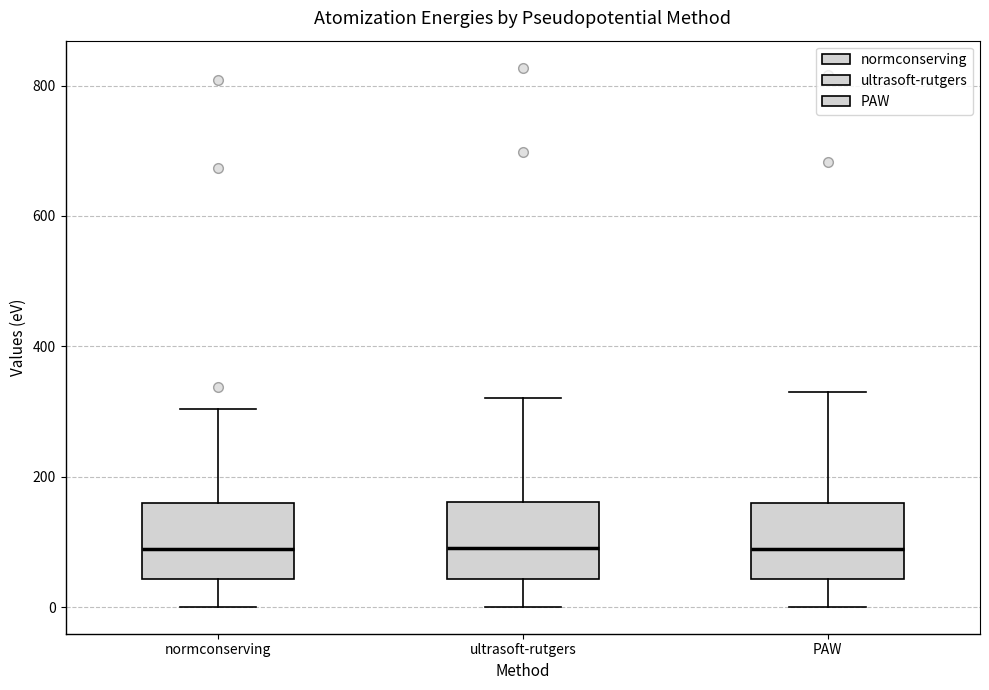

Reading left to right, transcribe this box plot: for each box, give where its median line is, the range the box spans, and where its two whiskers end, as read against the y-axis. The values are not printed on the chart, so give them approximately, as read against the axis.

normconserving: median 80, box 40 to 160, whiskers 0 to 300
ultrasoft-rutgers: median 100, box 40 to 160, whiskers 0 to 320
PAW: median 100, box 40 to 160, whiskers 0 to 340